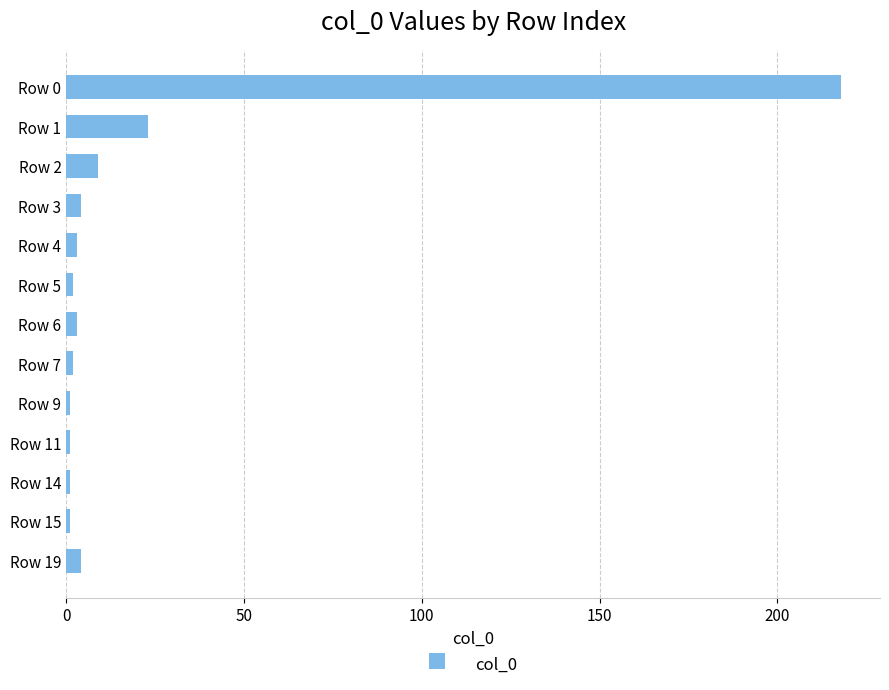

At which label is the value closest to 109?

Row 1